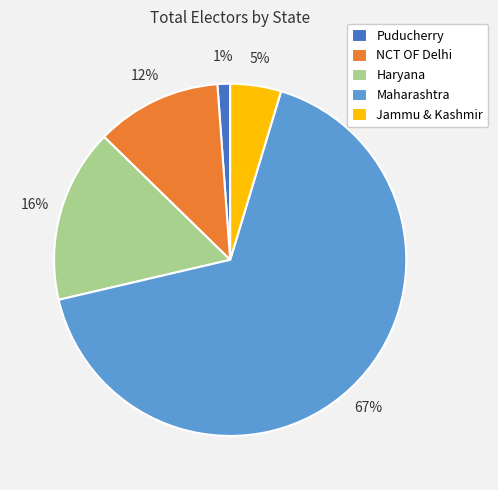

True or false: Puducherry accounts for 11% of the total.

False